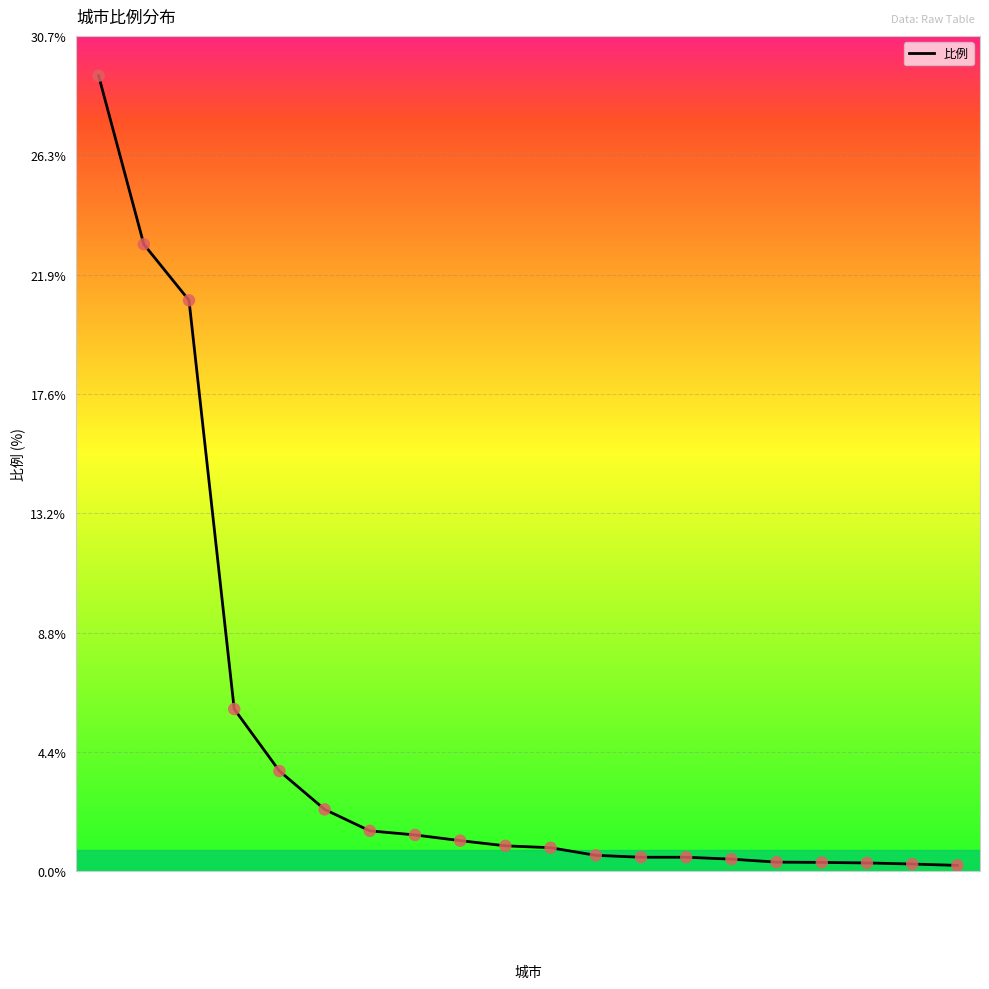

What is the ratio of the value at 昌吉回族自治州 to the value at 巴音郭楞蒙古自治州?

4.0